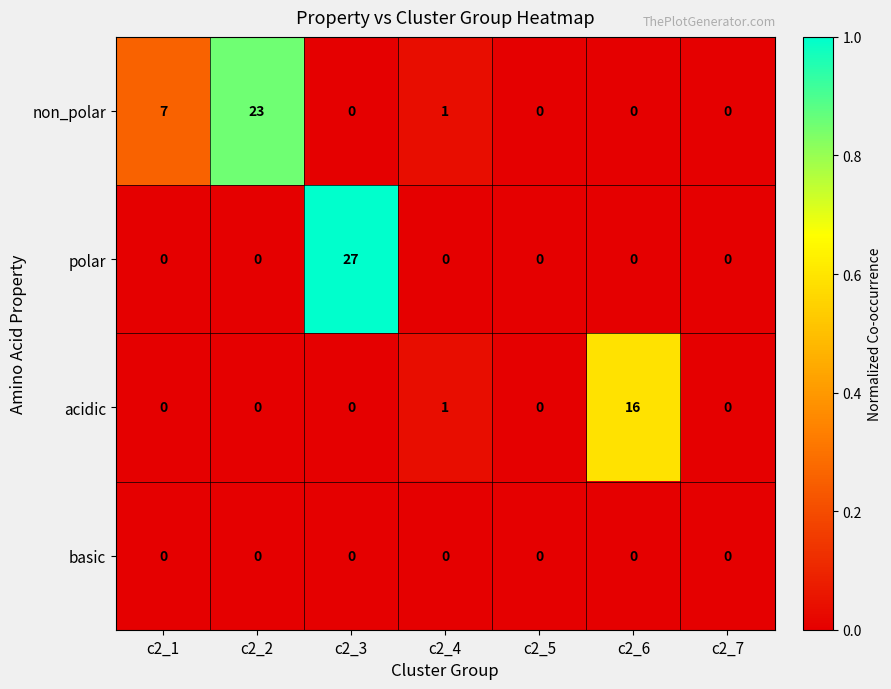

What is the maximum value shown in the chart?

27